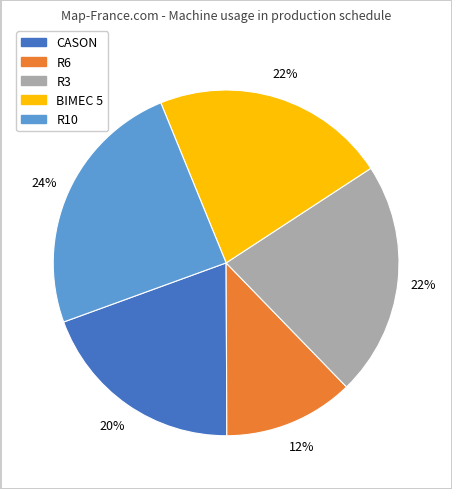

Does any single category account for the majority?

No